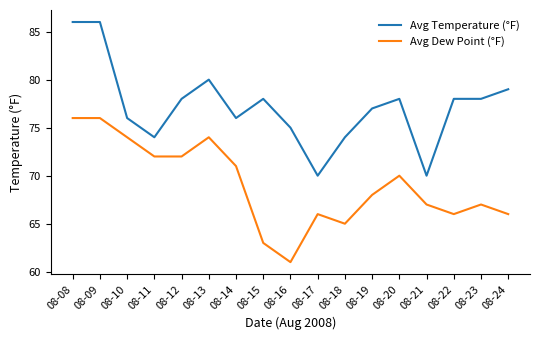

What is the average value of the Avg Dew Point (°F) series?

69